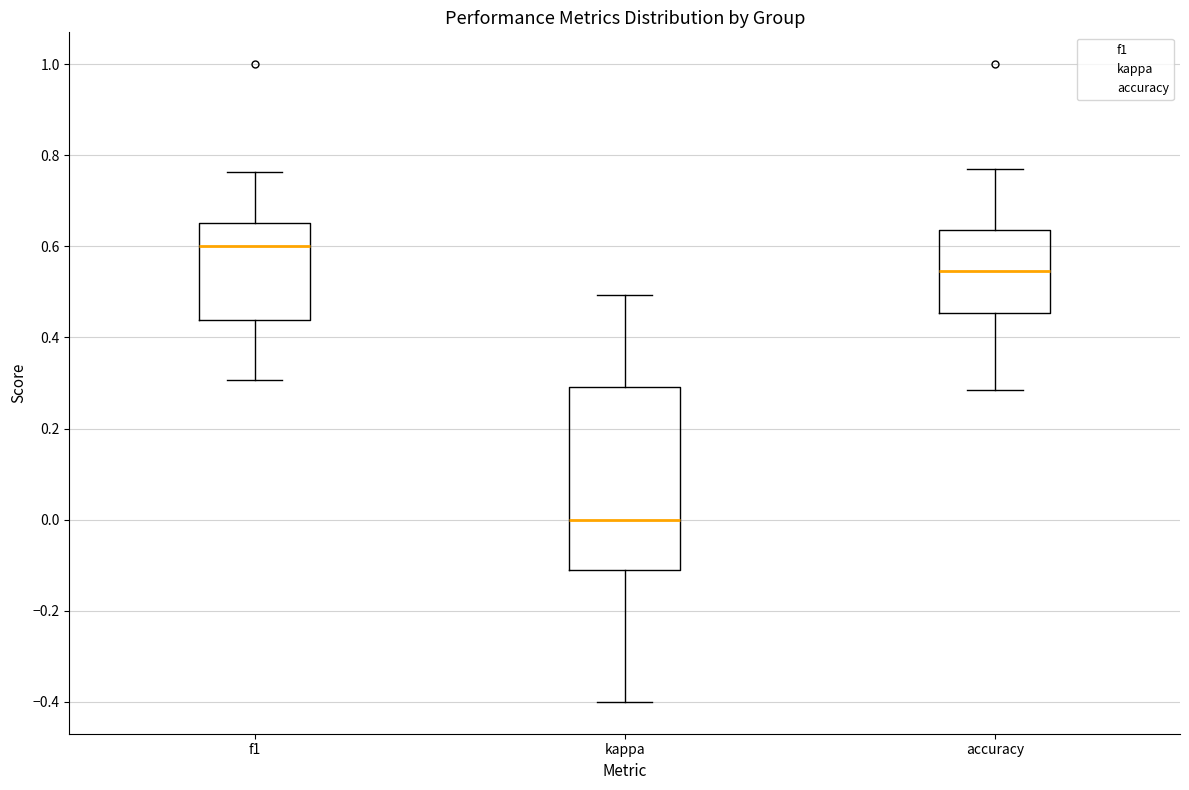

Reading left to right, read every box against the y-axis: the position of its median line, the range the box covers, and the ends of its whiskers. The values are not printed on the chart, so give them approximately, as read against the axis.

f1: median 0.60, box 0.44 to 0.66, whiskers 0.30 to 0.76
kappa: median 0.00, box -0.12 to 0.30, whiskers -0.40 to 0.50
accuracy: median 0.54, box 0.46 to 0.64, whiskers 0.28 to 0.76